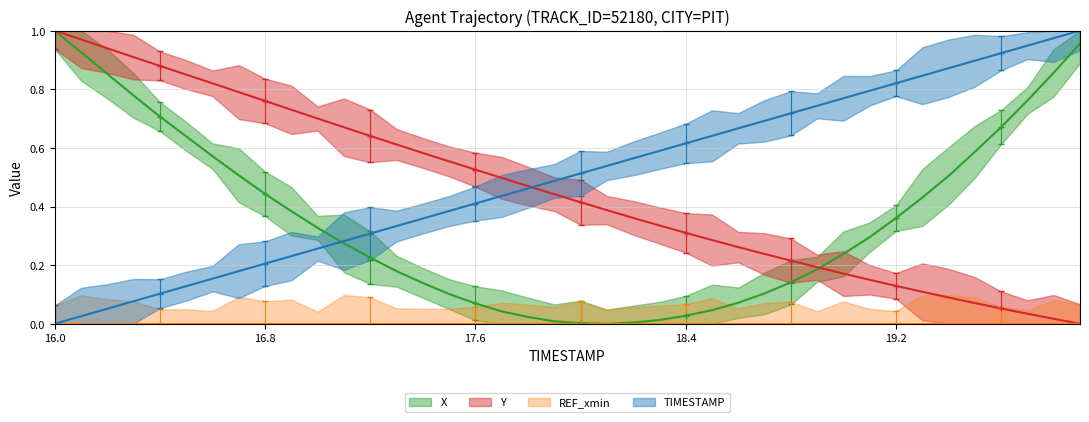

Which series has the largest range (max minus min)?

X